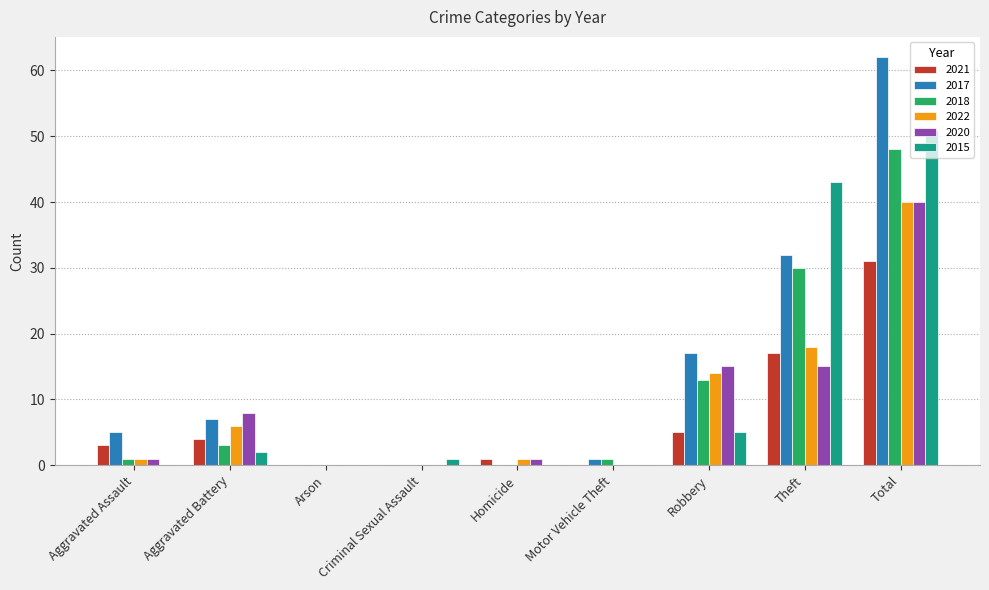

Which series changed the most between Arson and Theft?

2015